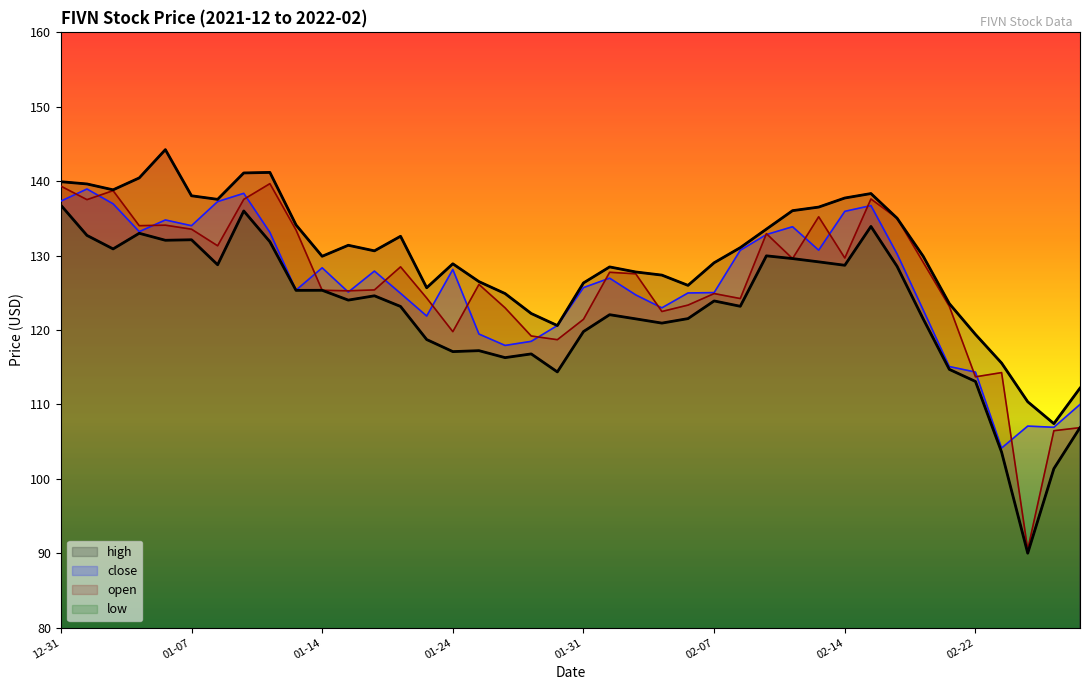

How many data points in low are above 123?

22